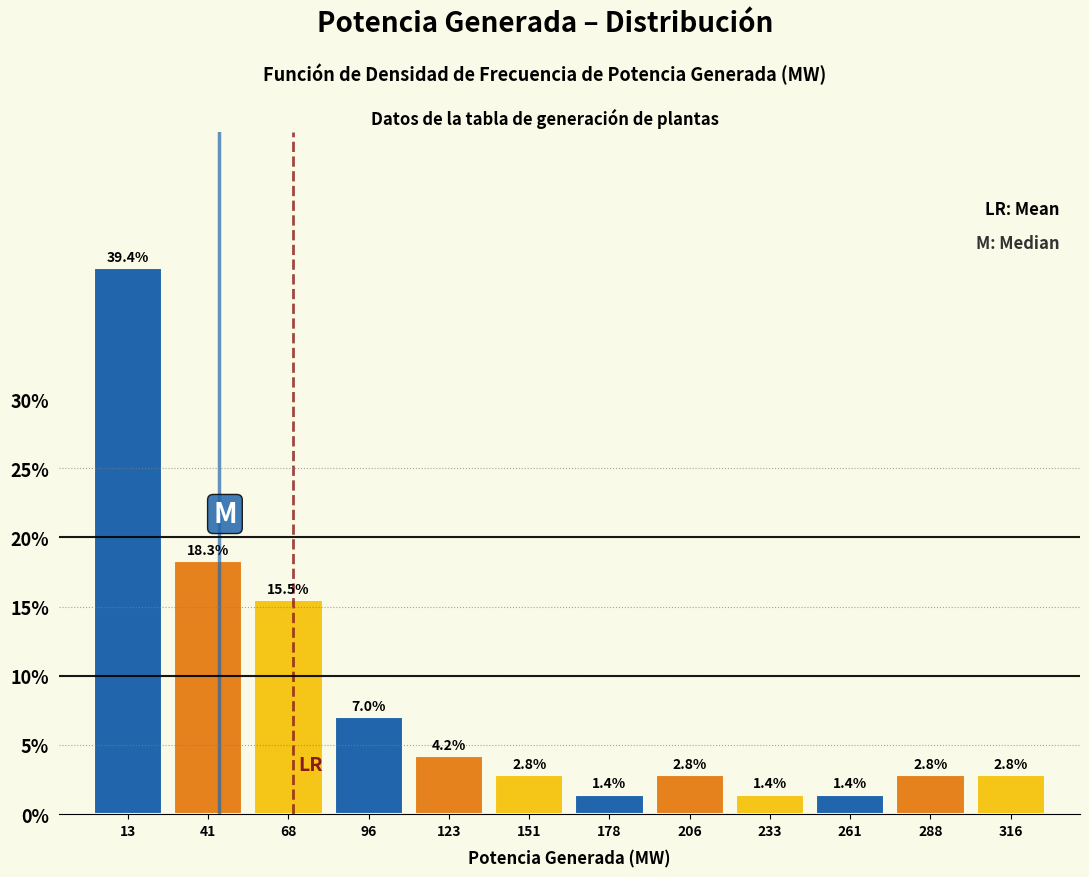

Reading left to right, transcribe this chart: for each bar, give the range it covers on the x-axis and its height. The bar edges are not printed on the chart, so give them approximately, as read against the axis.

0.0 to 27.5: 39.4
27.5 to 55.0: 18.3
55.0 to 82.5: 15.5
82.5 to 110.0: 7.0
110.0 to 137.5: 4.2
137.5 to 165.0: 2.8
165.0 to 192.5: 1.4
192.5 to 220.0: 2.8
220.0 to 247.5: 1.4
247.5 to 275.0: 1.4
275.0 to 302.5: 2.8
302.5 to 330.0: 2.8